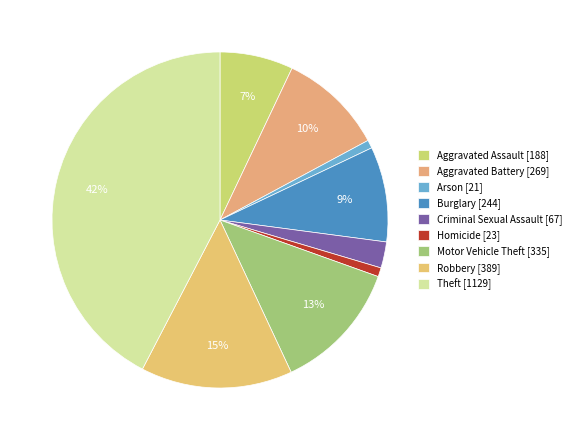

Combined, do Arson and Aggravated Battery account for over 50%?

No